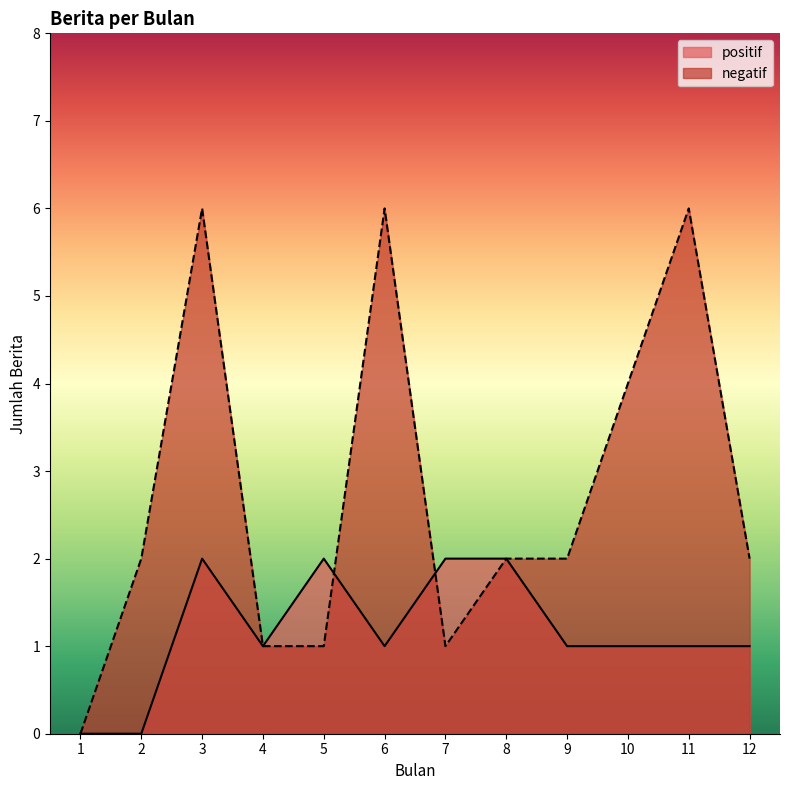

What are all the series names shown in the legend?

positif, negatif